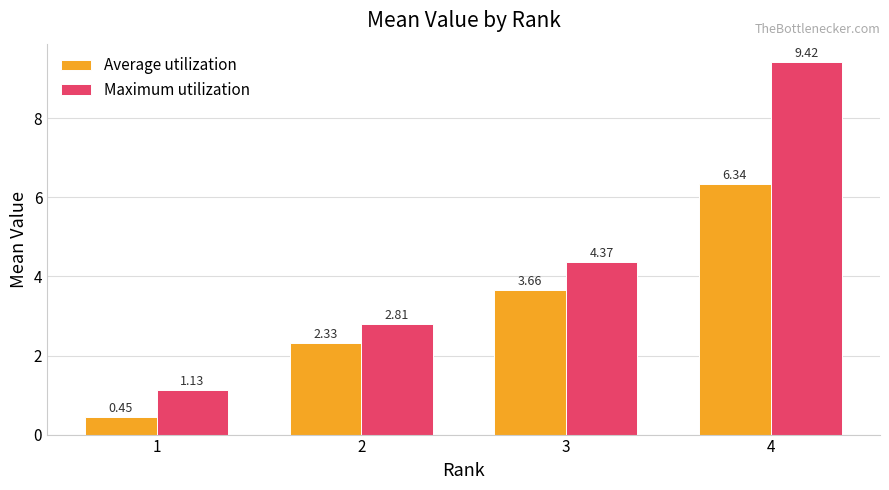

Which series has the largest total across all categories?

Maximum utilization